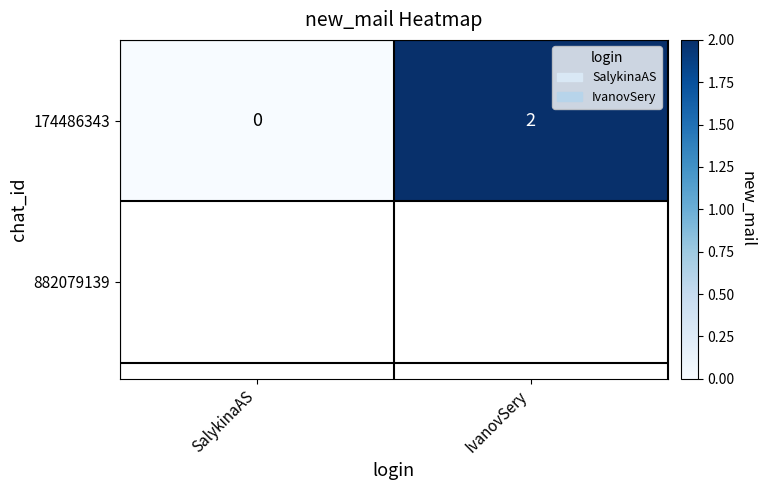

What is the change in value from SalykinaAS to IvanovSery?

+2